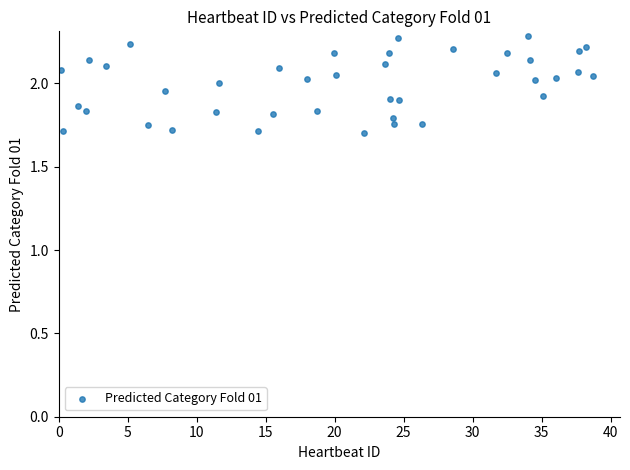

What is the range of X values (max minus min)?

38.5